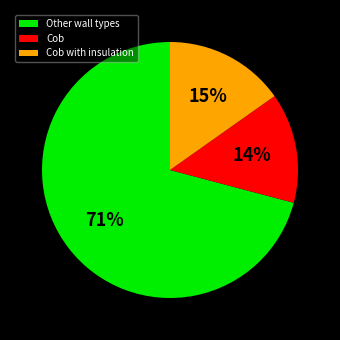

How many slices are in this pie chart?

3